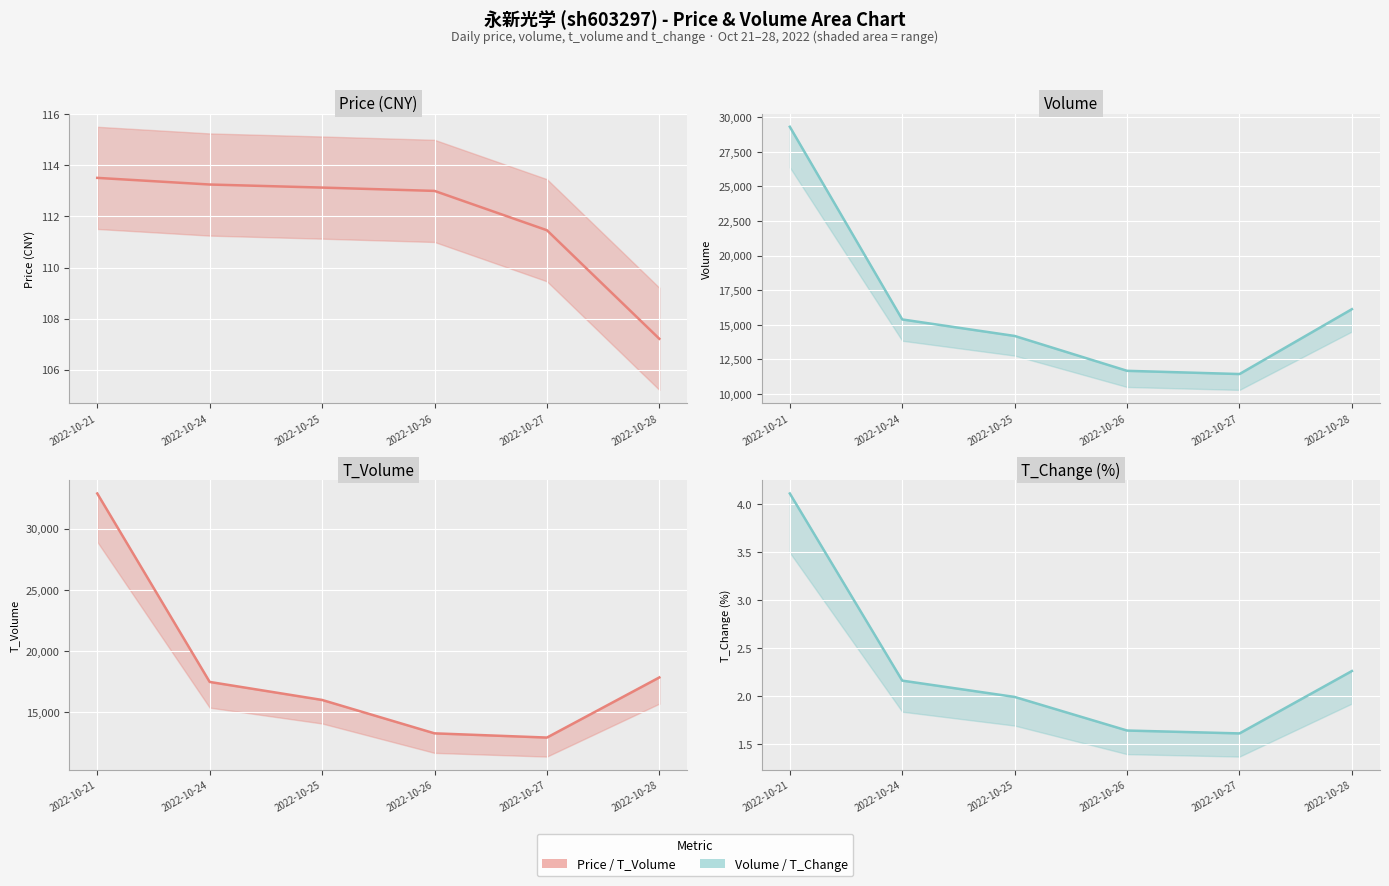

How many lines are shown in the chart?

4